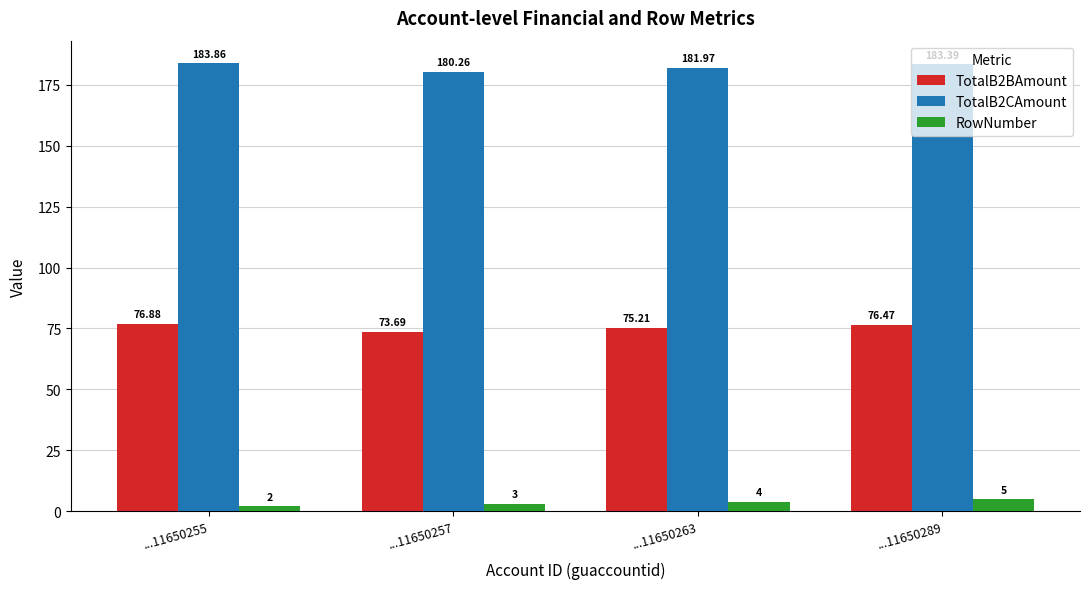

The value of TotalB2CAmount at ...11650263 is 69.8. True or false?

False